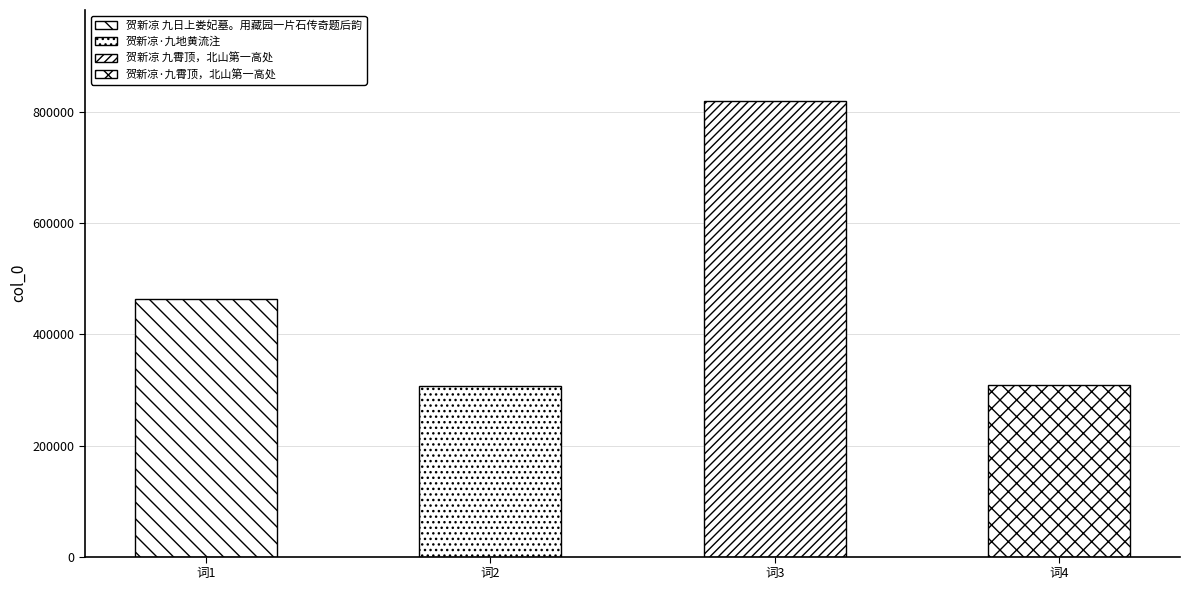

Read the value at 贺新凉·九地黄流注, to the nearest 10.

307580